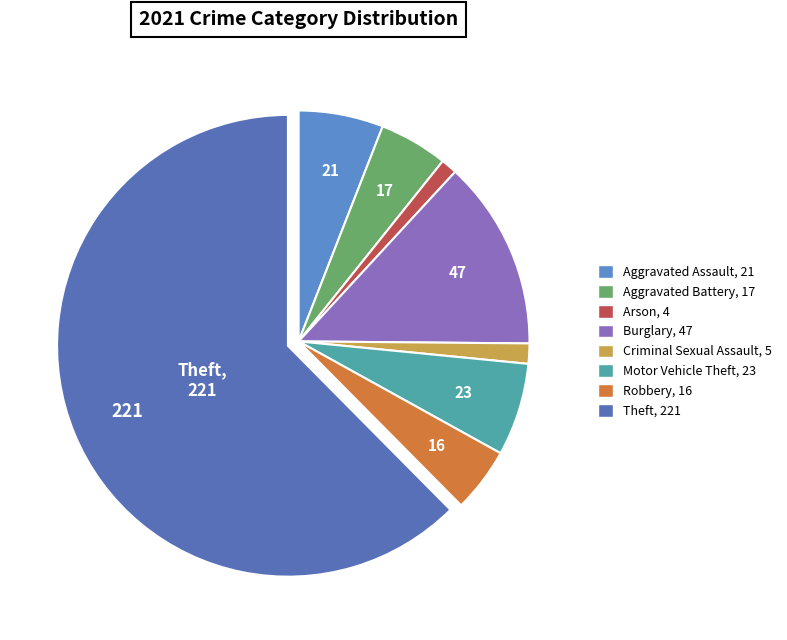

Is Theft the majority of the pie?

Yes